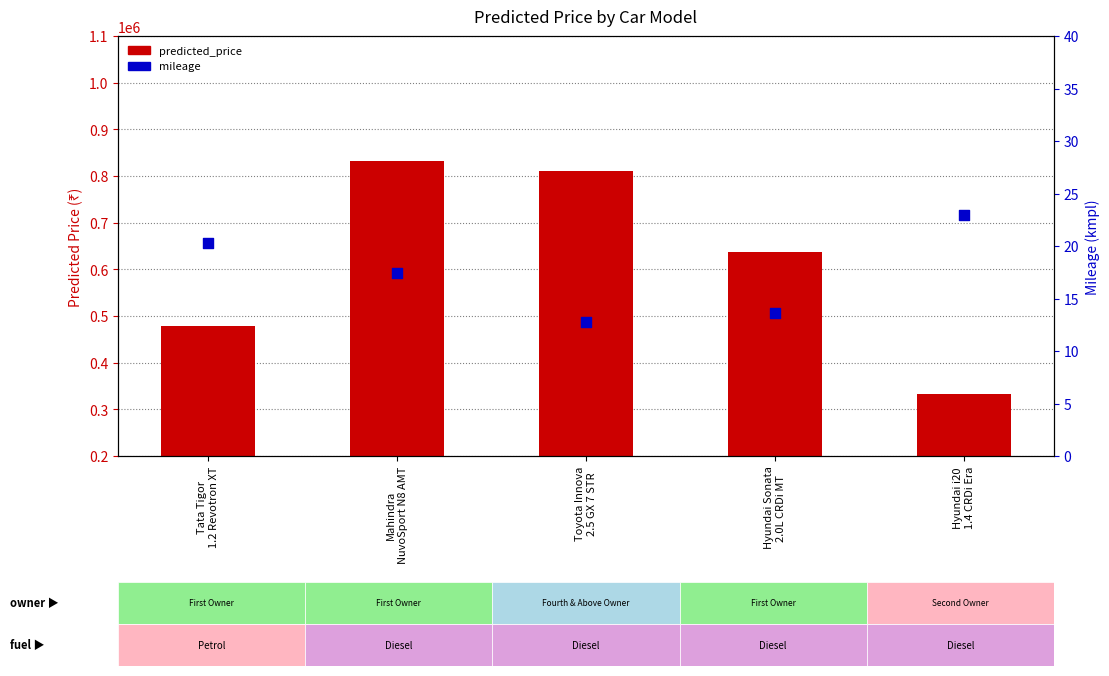

At which category is the sum across all series the highest?

Mahindra
NuvoSport N8 AMT